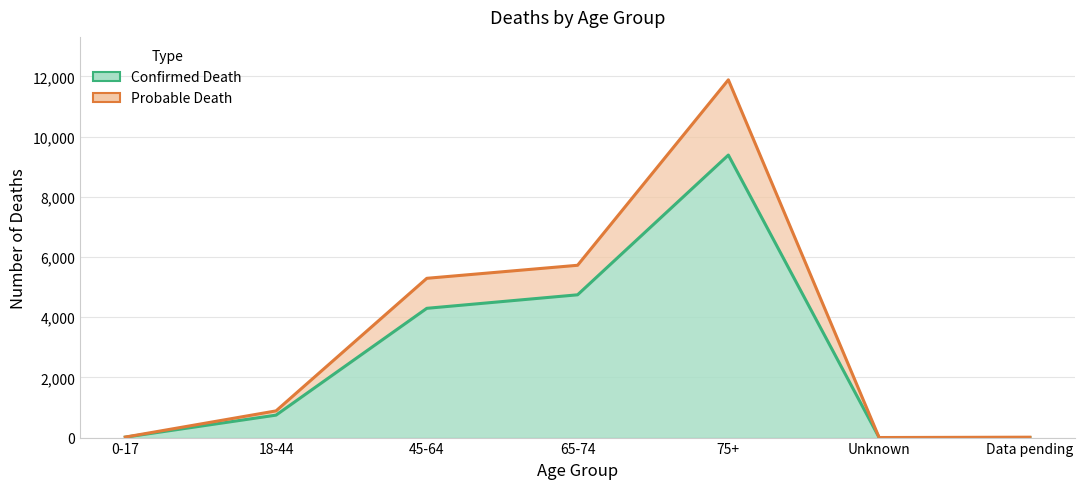

How many series are shown in this chart?

2